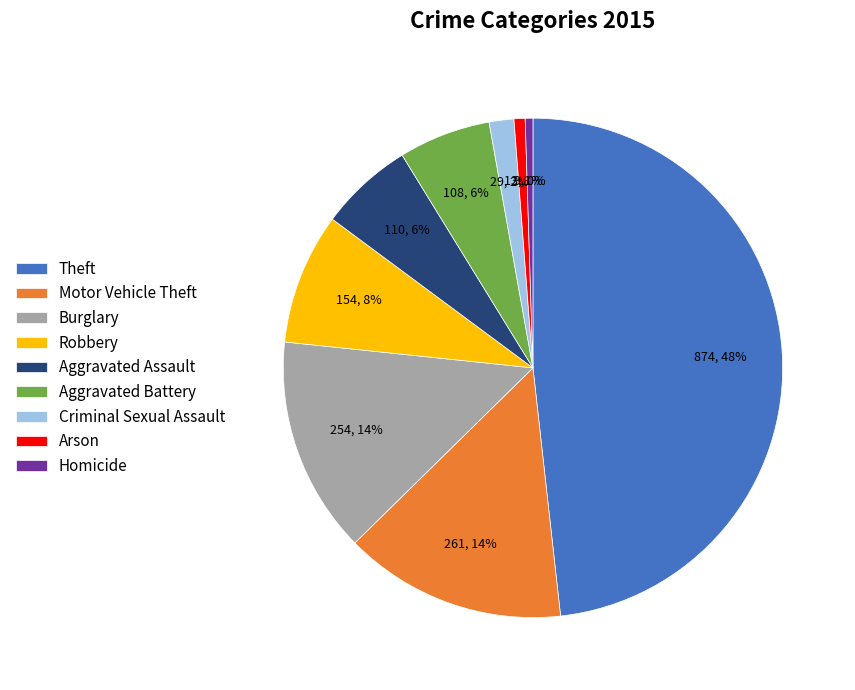

Is the sum of Theft and Aggravated Battery greater than half?

Yes